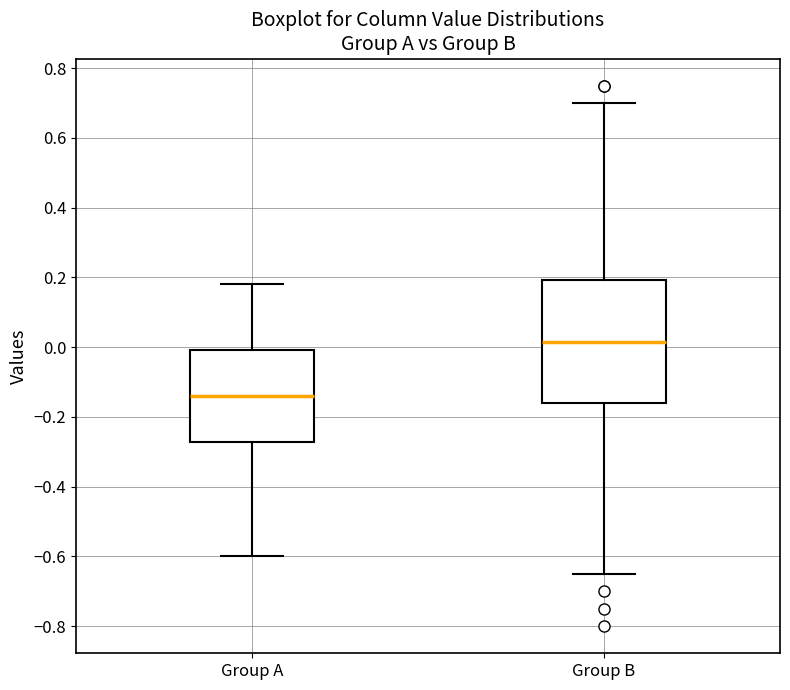

Reading left to right, transcribe this box plot: for each box, give where its median line is, the range the box spans, and where its two whiskers end, as read against the y-axis. The values are not printed on the chart, so give them approximately, as read against the axis.

Group A: median -0.14, box -0.28 to 0.00, whiskers -0.60 to 0.18
Group B: median 0.02, box -0.16 to 0.20, whiskers -0.64 to 0.70